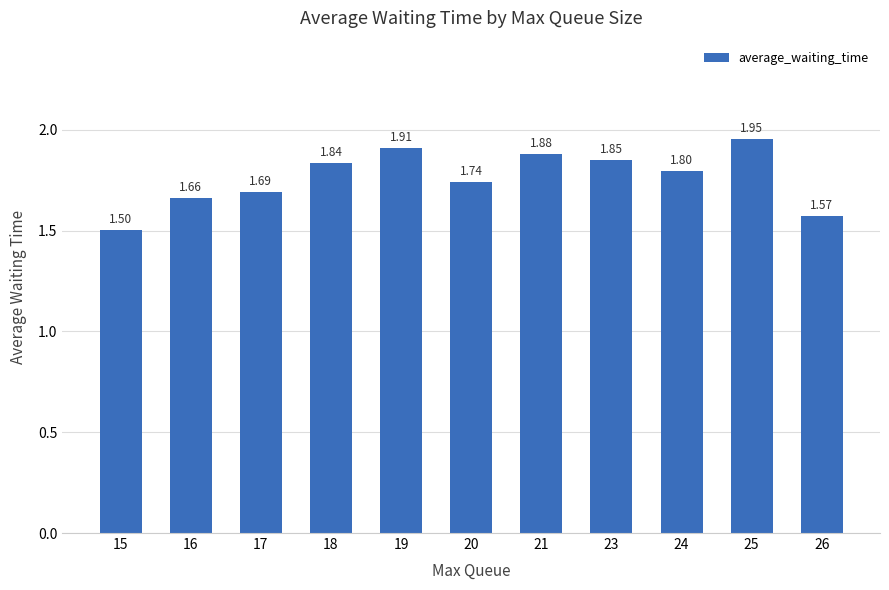

How many bars are there in total?

11